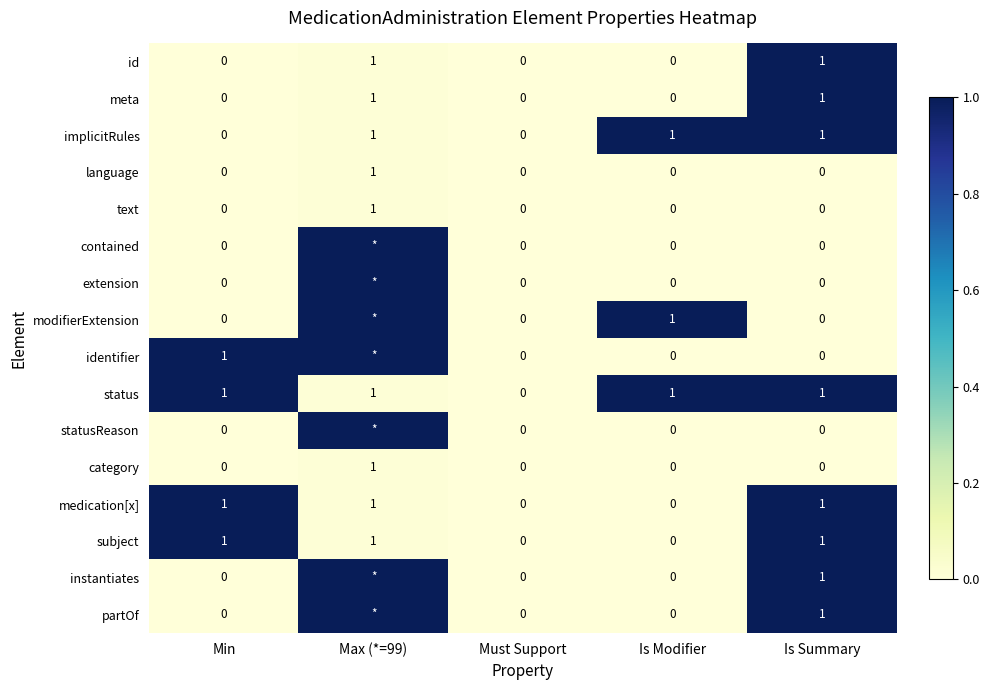

Is it true that implicitRules equals 1 at Is Summary?

True